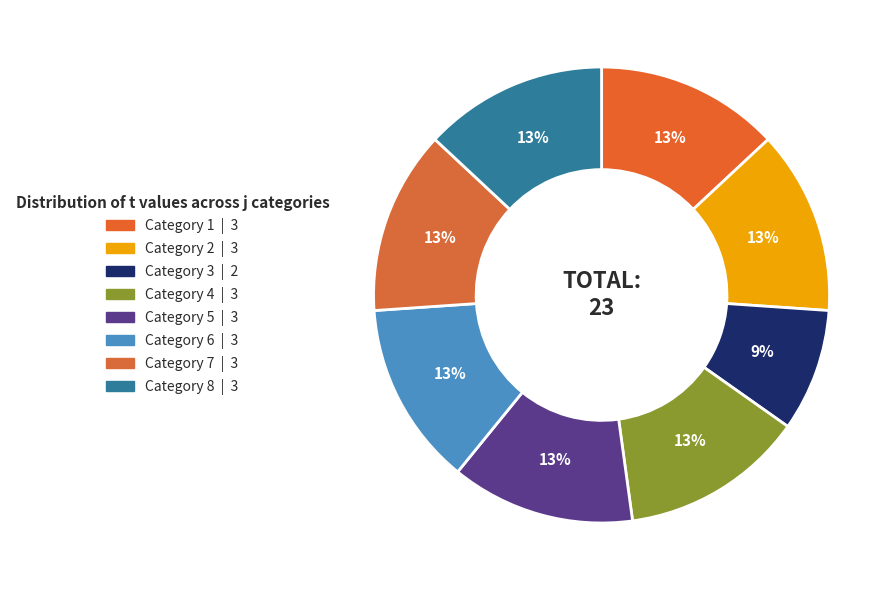

Rank the categories by value from lowest to highest.

3, 1, 2, 4, 5, 6, 7, 8